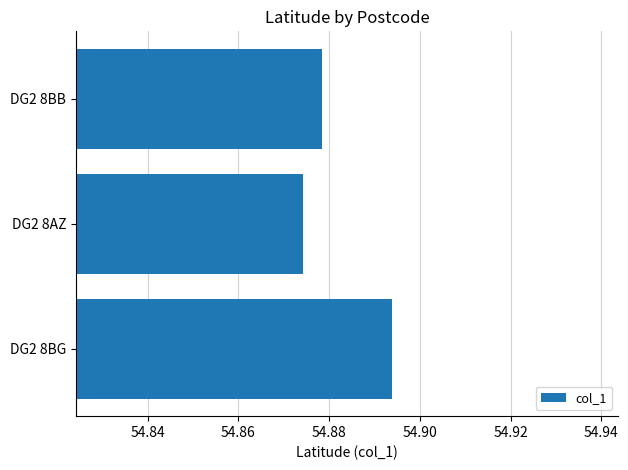

At which category does the chart reach its minimum across all series?

DG2 8AZ